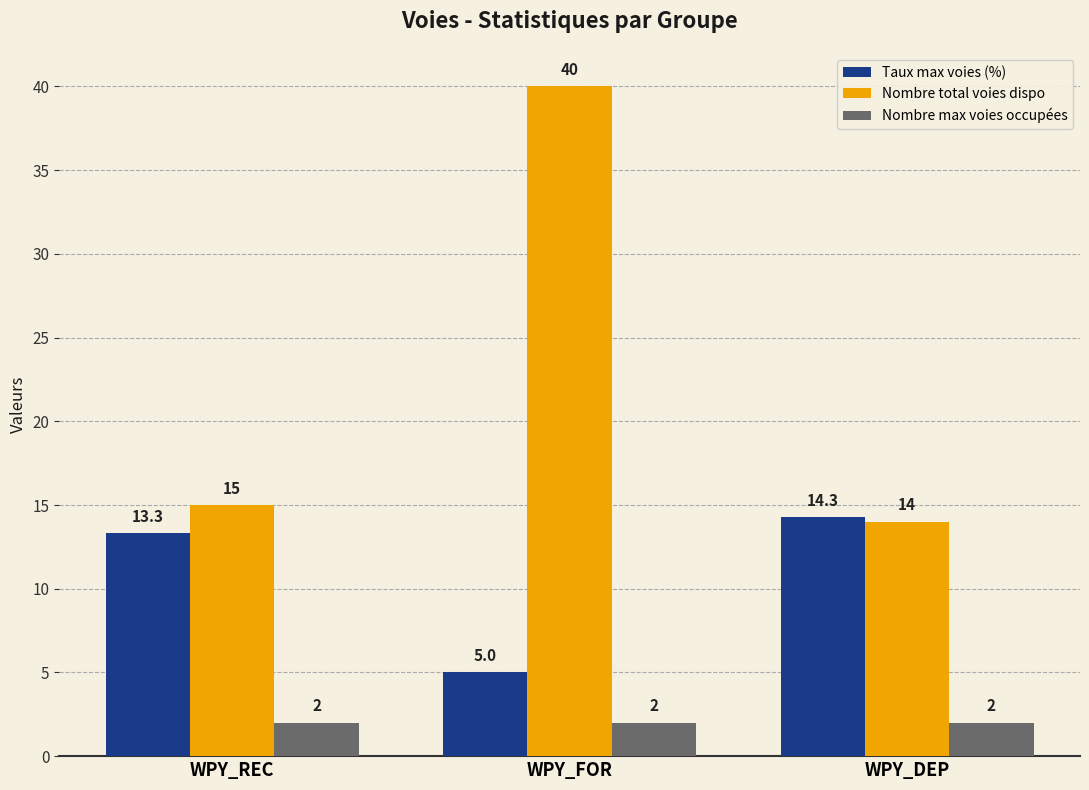

The Nombre total voies dispo series shows 15.0 at WPY_REC. True or false?

True